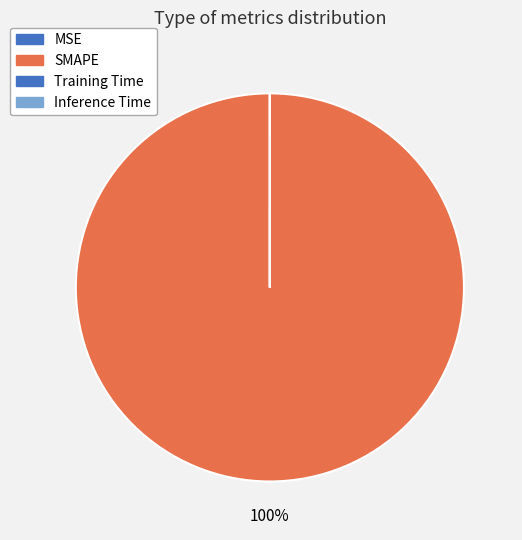

Rank the categories by value from lowest to highest.

Inference Time, MSE, Training Time, SMAPE